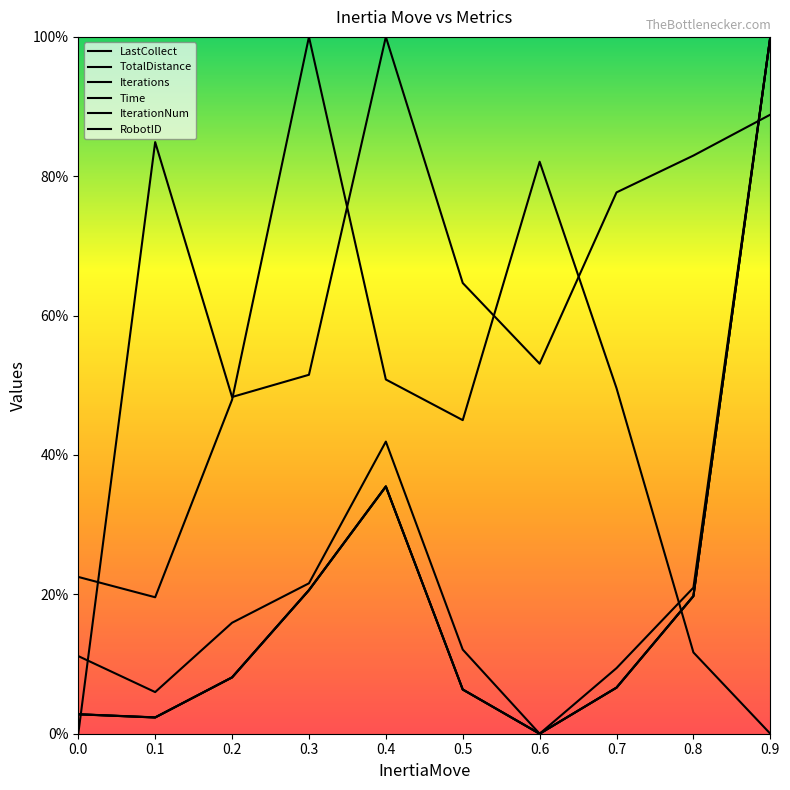

Is the value of IterationNum at 0.5 greater than the value of LastCollect at 0.6?

Yes